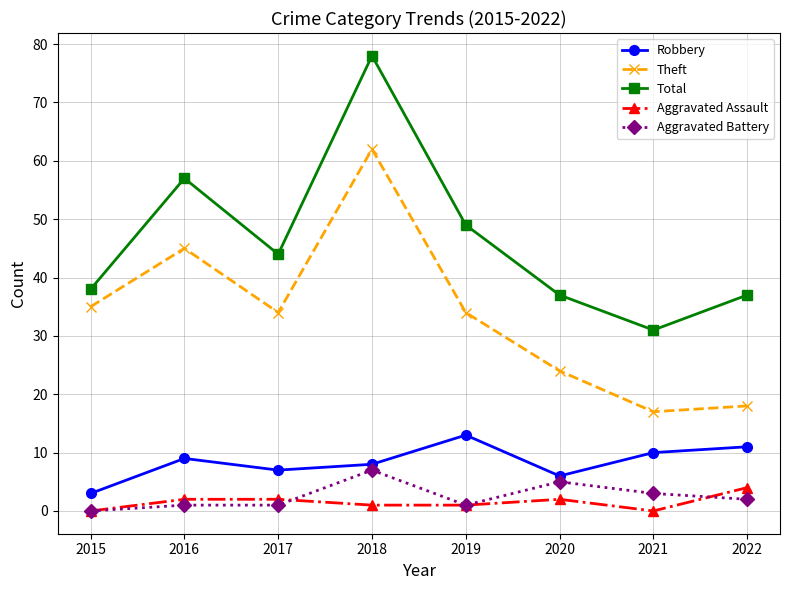

Rank the series at 2021 from lowest to highest value.

Aggravated Assault, Aggravated Battery, Robbery, Theft, Total